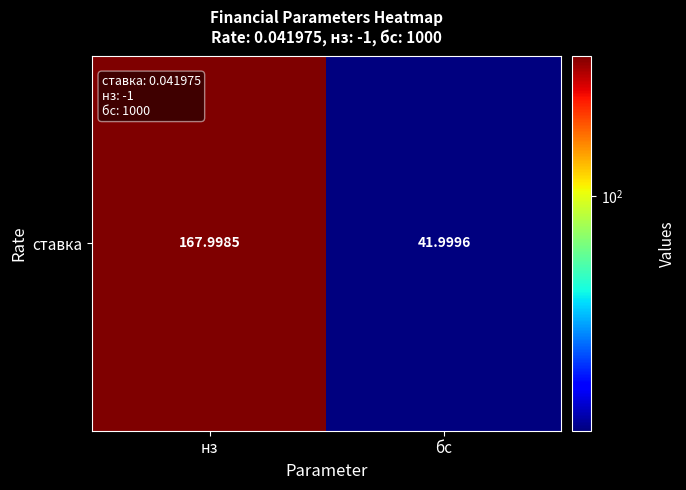

Count the number of categories in the chart.

2